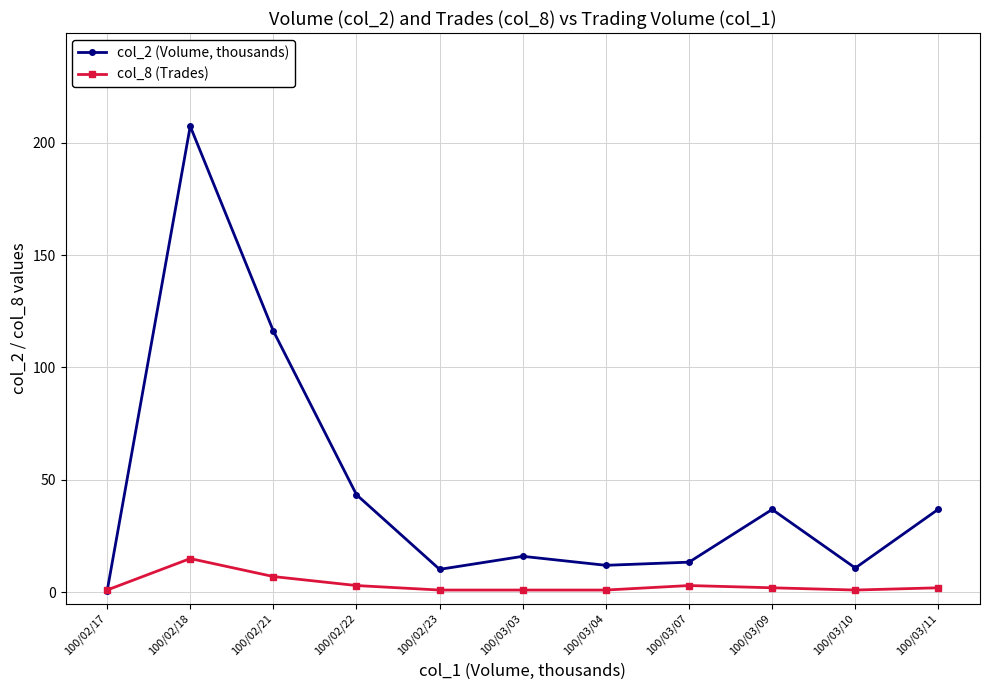

What are all the series names shown in the legend?

col_2 (Volume, thousands), col_8 (Trades)